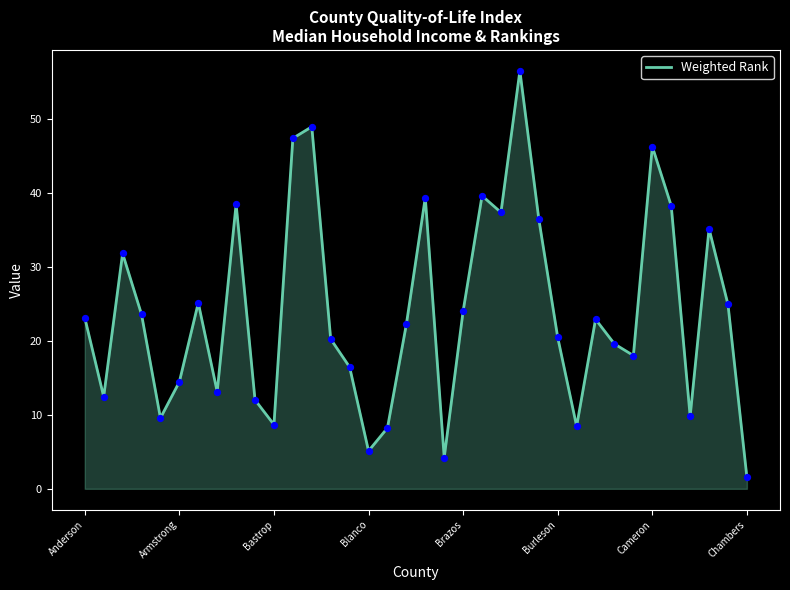

What is the smallest value displayed?

1.6